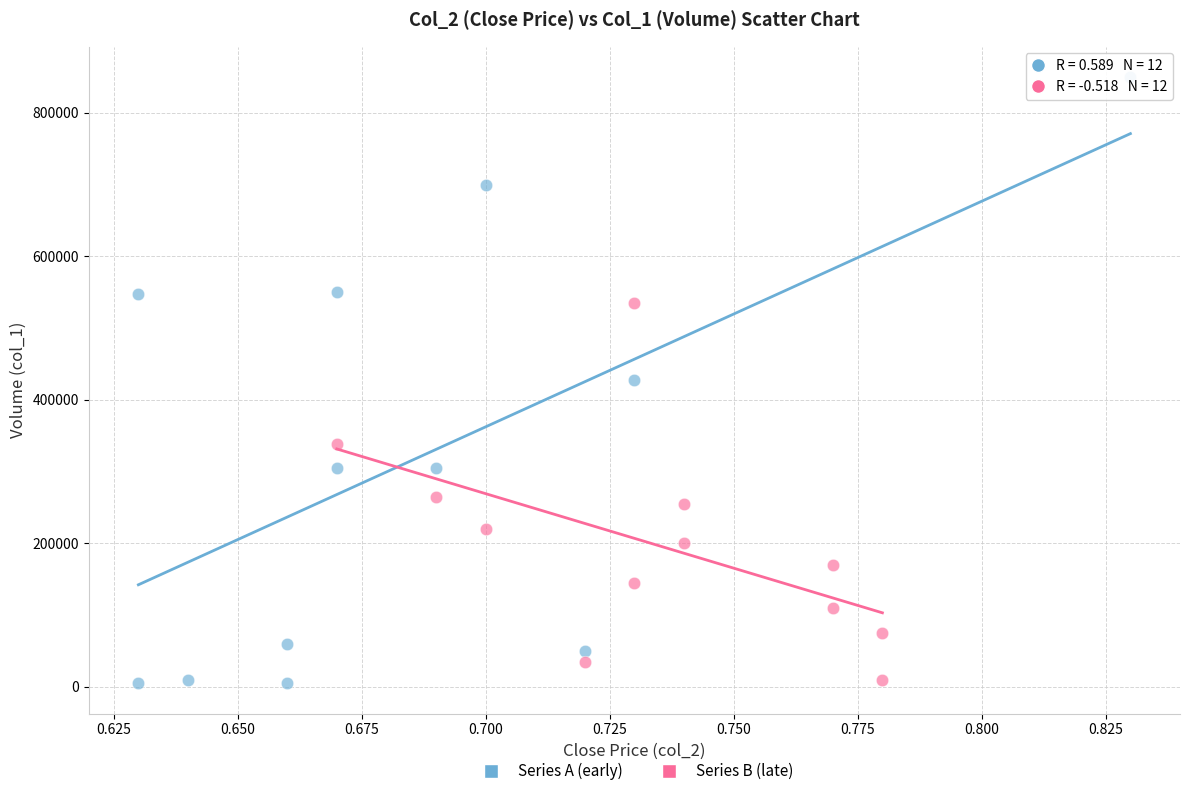

Which series has the widest spread of Y values?

Series A (early)